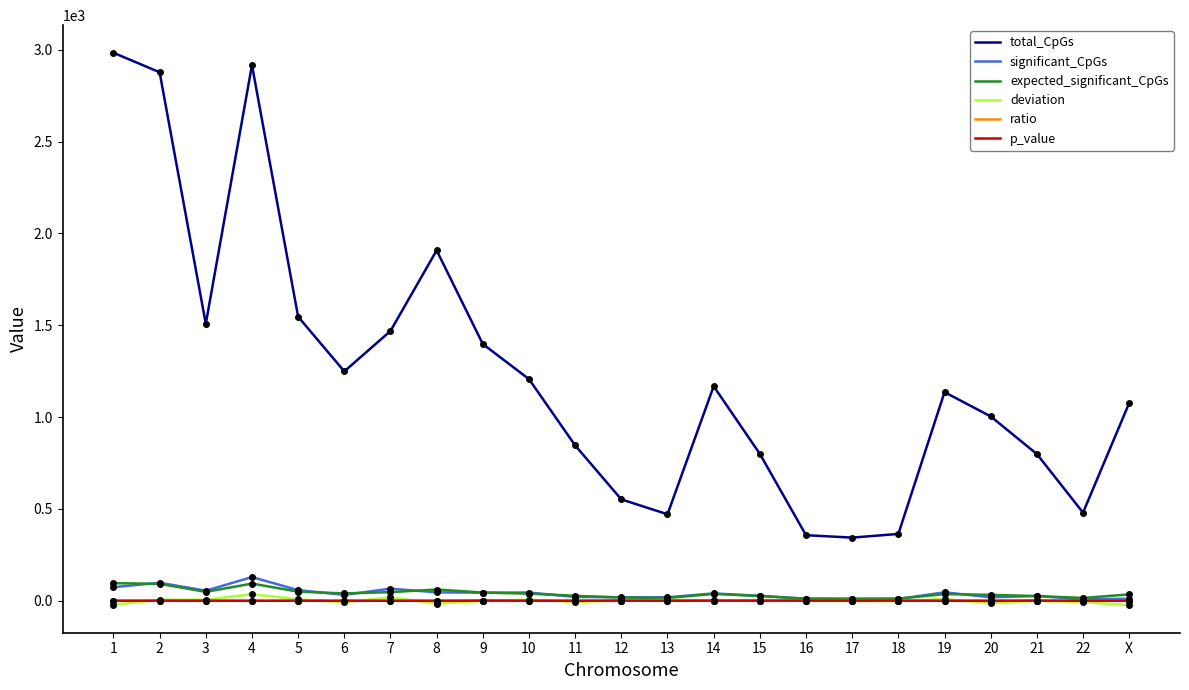

Which category has the highest value across all series?

1